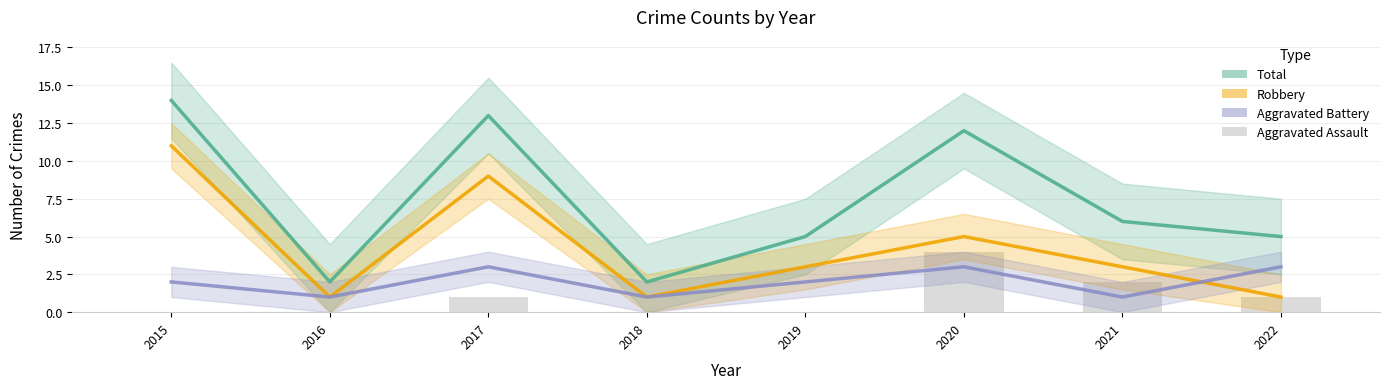

Rank the series by their average value, from highest to lowest.

Total, Robbery, Aggravated Battery, Aggravated Assault